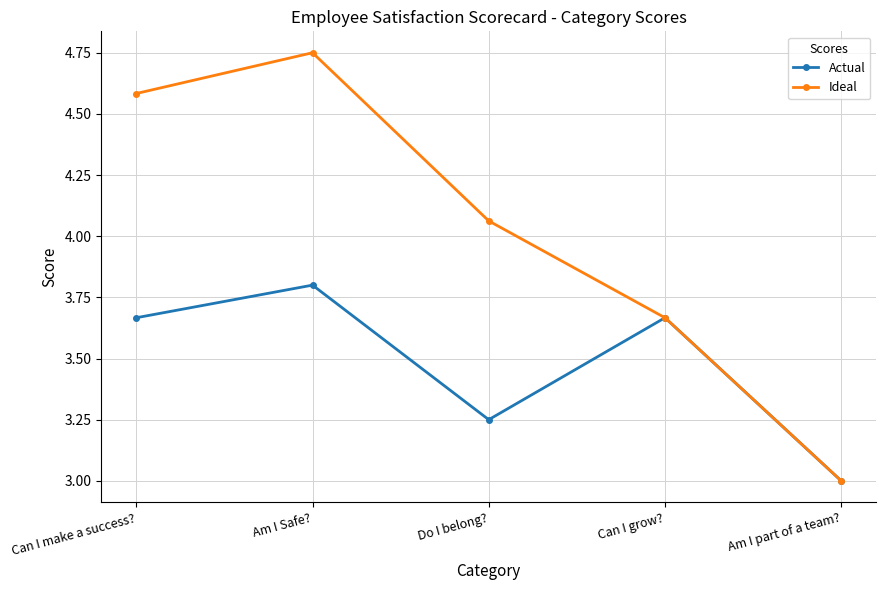

What is the spread (max minus min) of values at Do I belong??

0.8